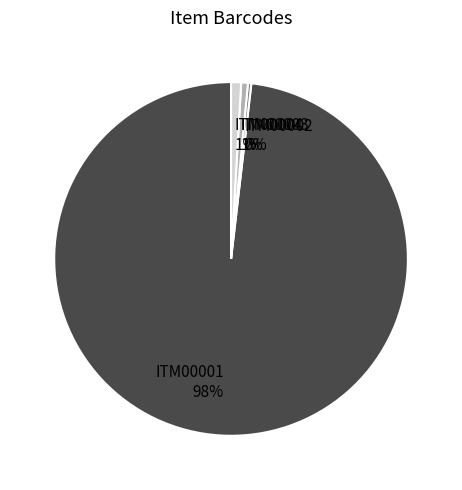

Which has a higher value, ITM00004 or ITM00001?

ITM00001